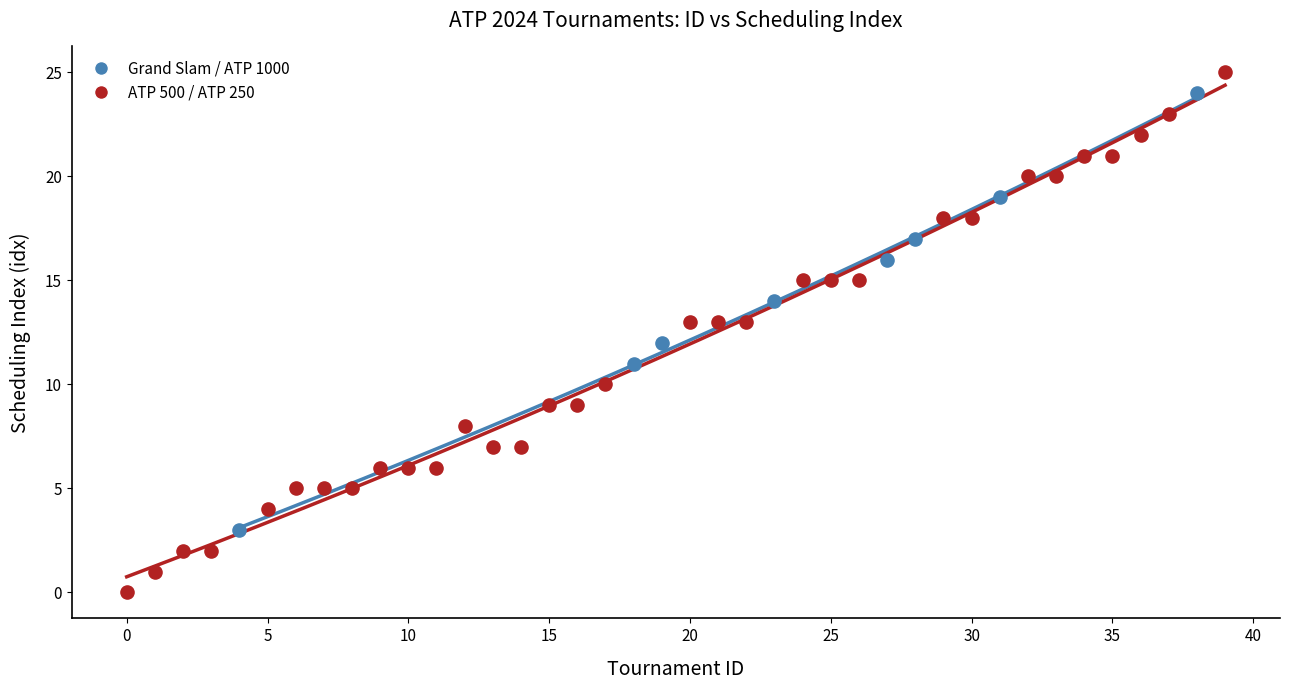

Which series contains the lowest Y value?

ATP 500 / ATP 250